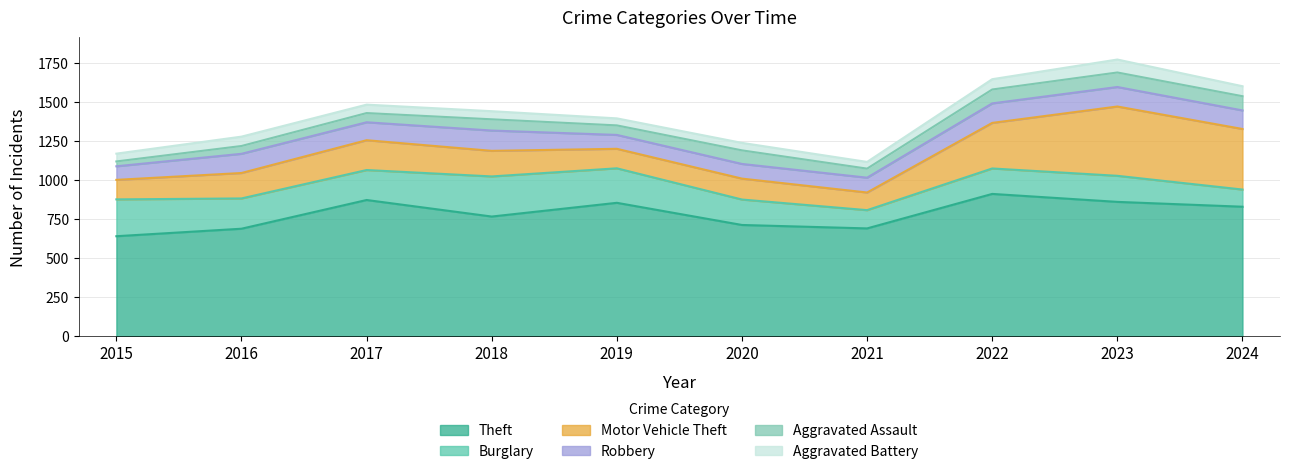

Which series has the largest total across all categories?

Theft